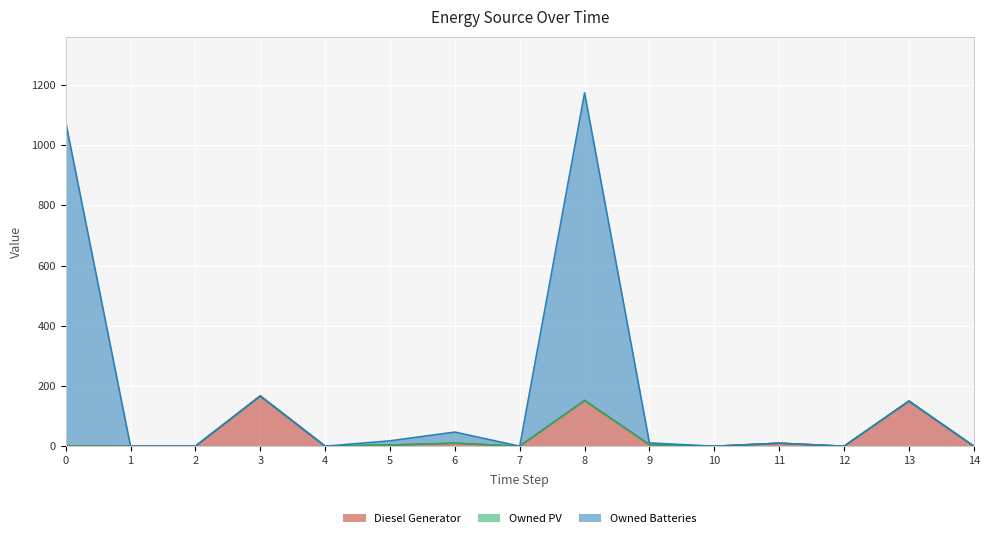

At which category does Owned Batteries reach its first local valley?

4